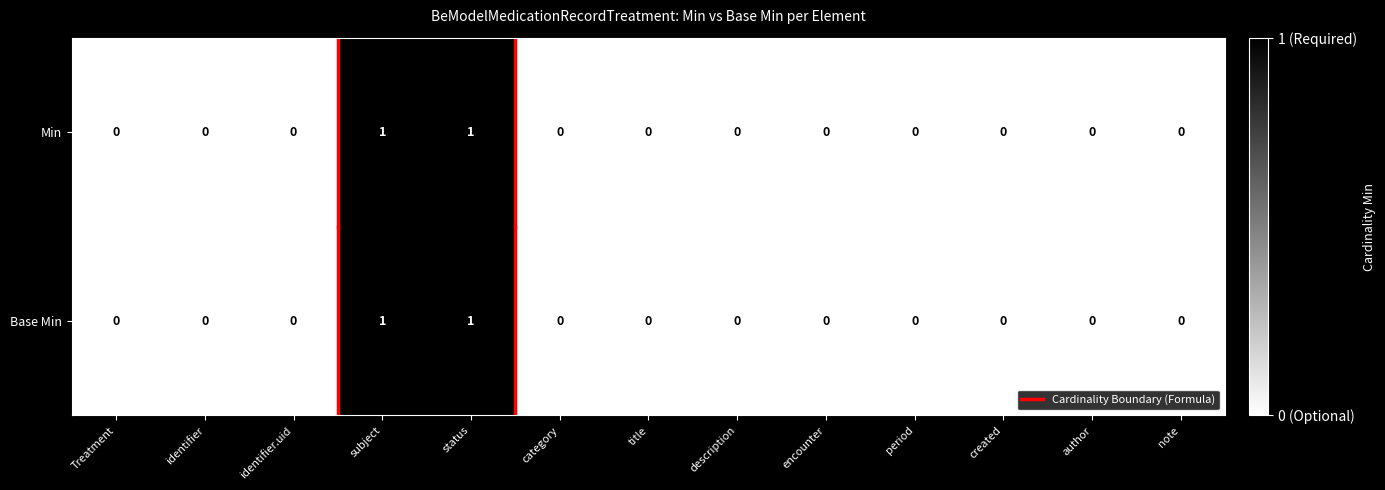

Is the value of Base Min at status greater than the value of Min at note?

Yes